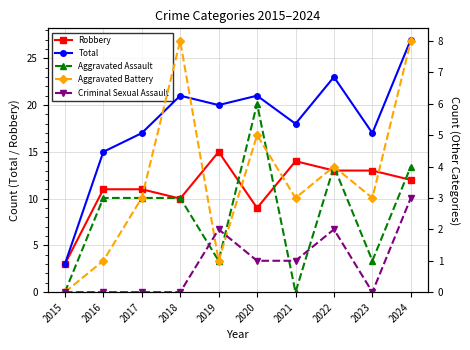

True or false: Aggravated Assault and Criminal Sexual Assault cross at least once.

True